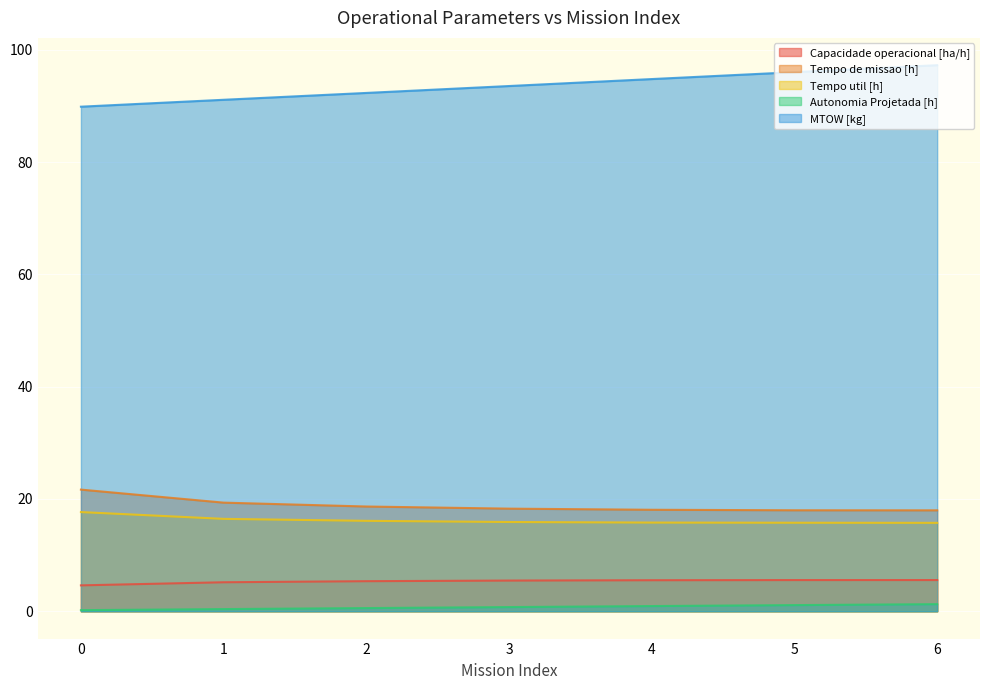

The value of MTOW [kg] at 1 is 91.1. True or false?

True